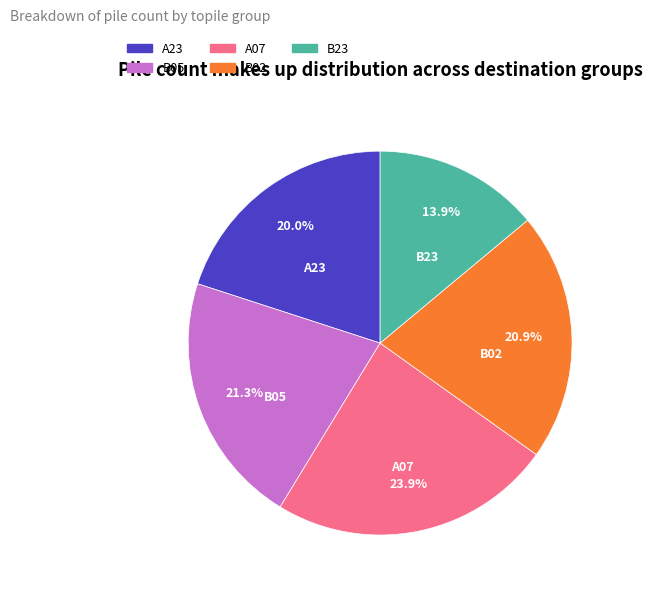

To the nearest percent, what is the combined percentage of A07 and B02?

45%